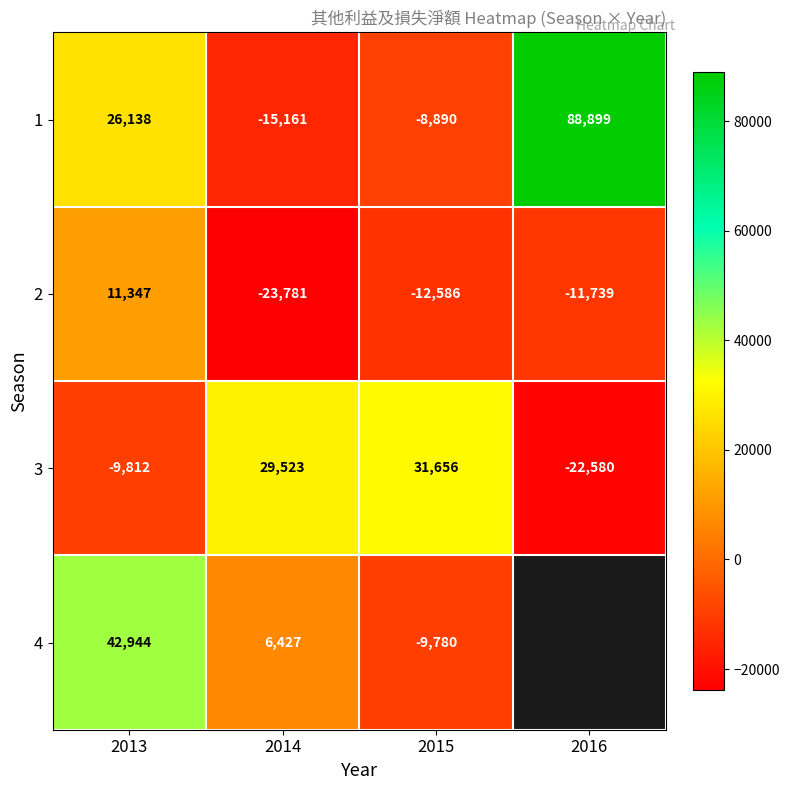

Rank the categories by 1 value from lowest to highest.

2014, 2015, 2013, 2016